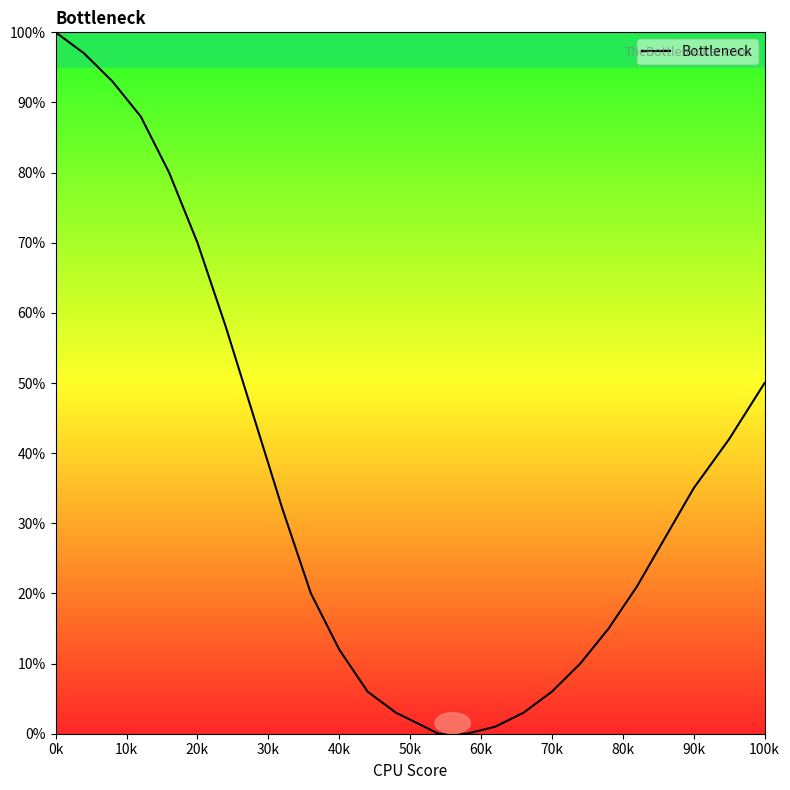

What is the average value?

34